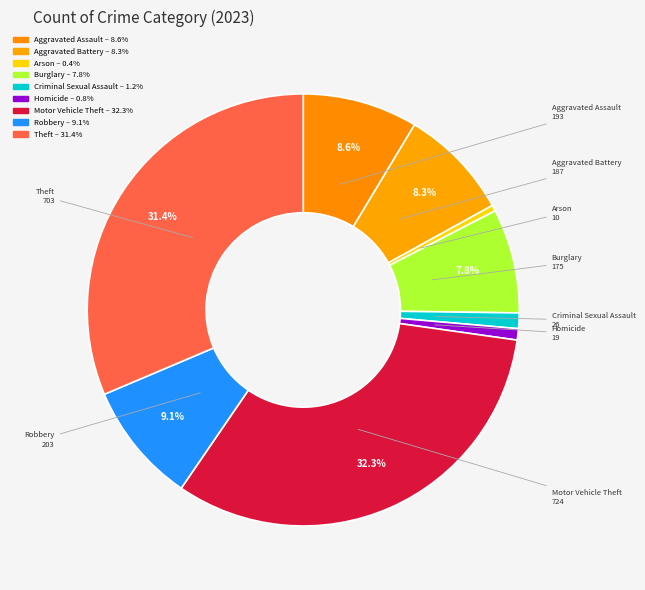

What percentage is the Homicide slice, to the nearest percent?

1%